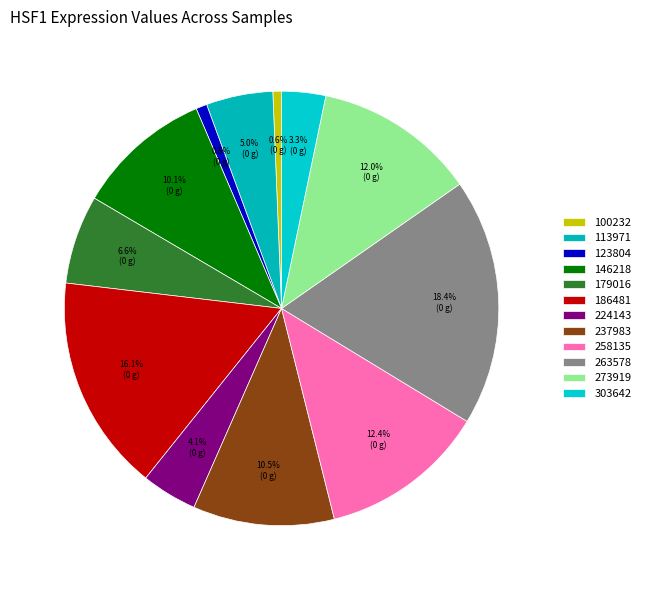

To the nearest percent, what percentage of the pie is 258135?

12%